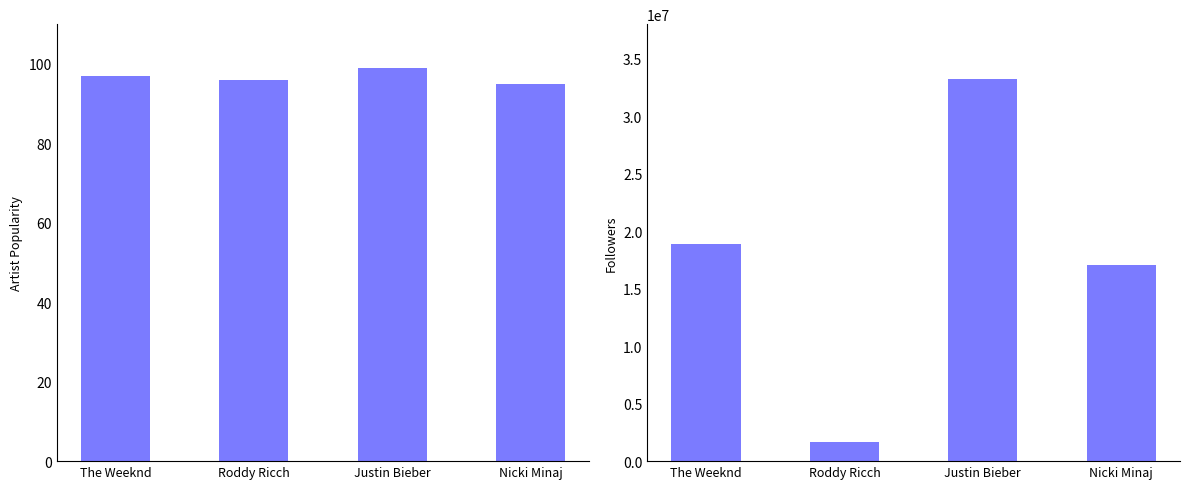

How many Artist Popularity values are between 96 and 99?

3